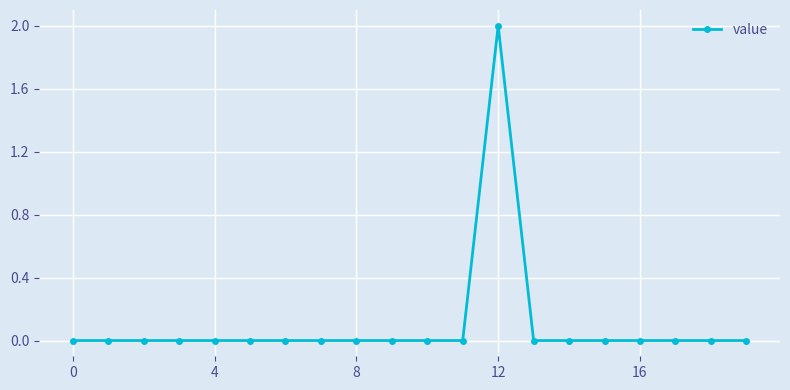

Reading left to right, what are all the values shown in this chart?

0	0	0	0	0	0	0	0	0	0	0	0	2	0	0	0	0	0	0	0